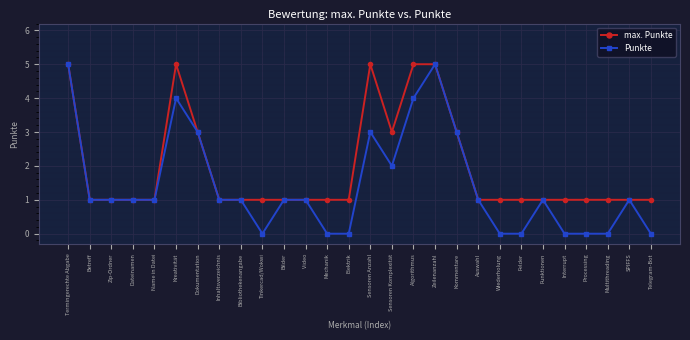

What is the value of the max. Punkte point at the 12th from the left?

1